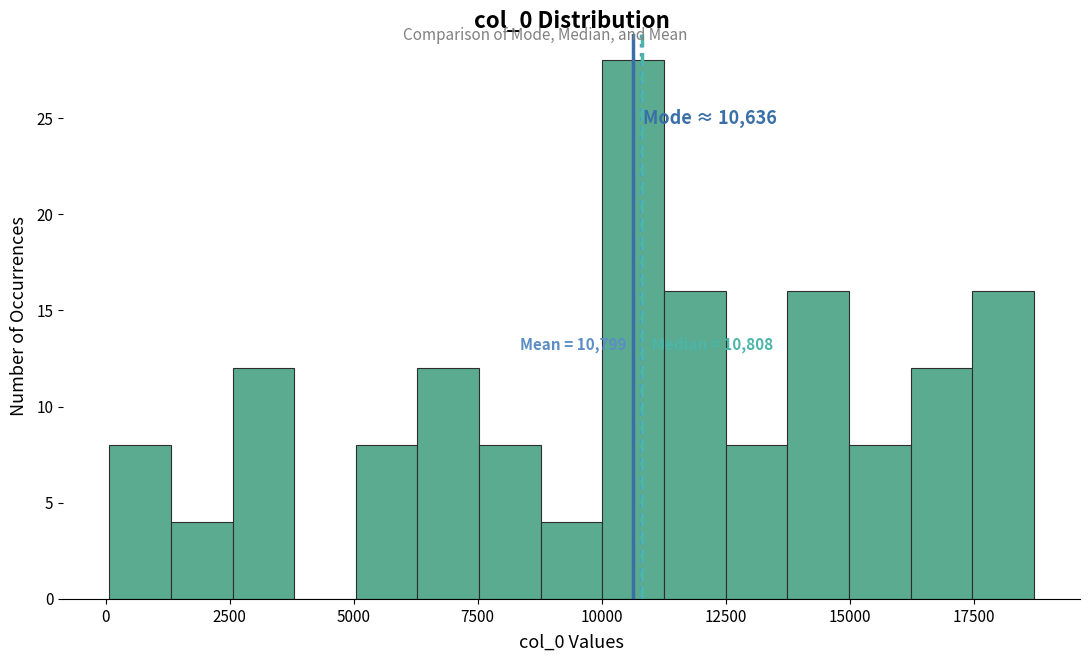

Read against the x-axis, roughly where is the centre of the tallest bar?

10500